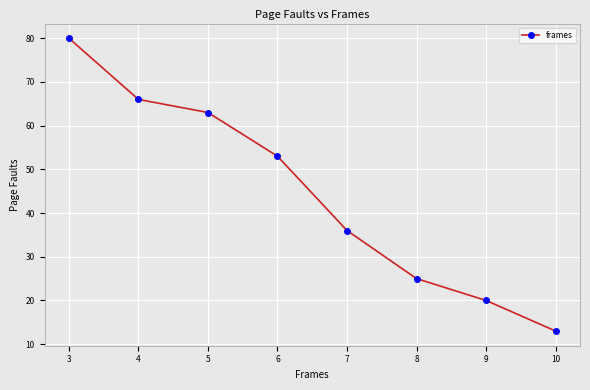

Is this an area chart (filled region under the line)?

No